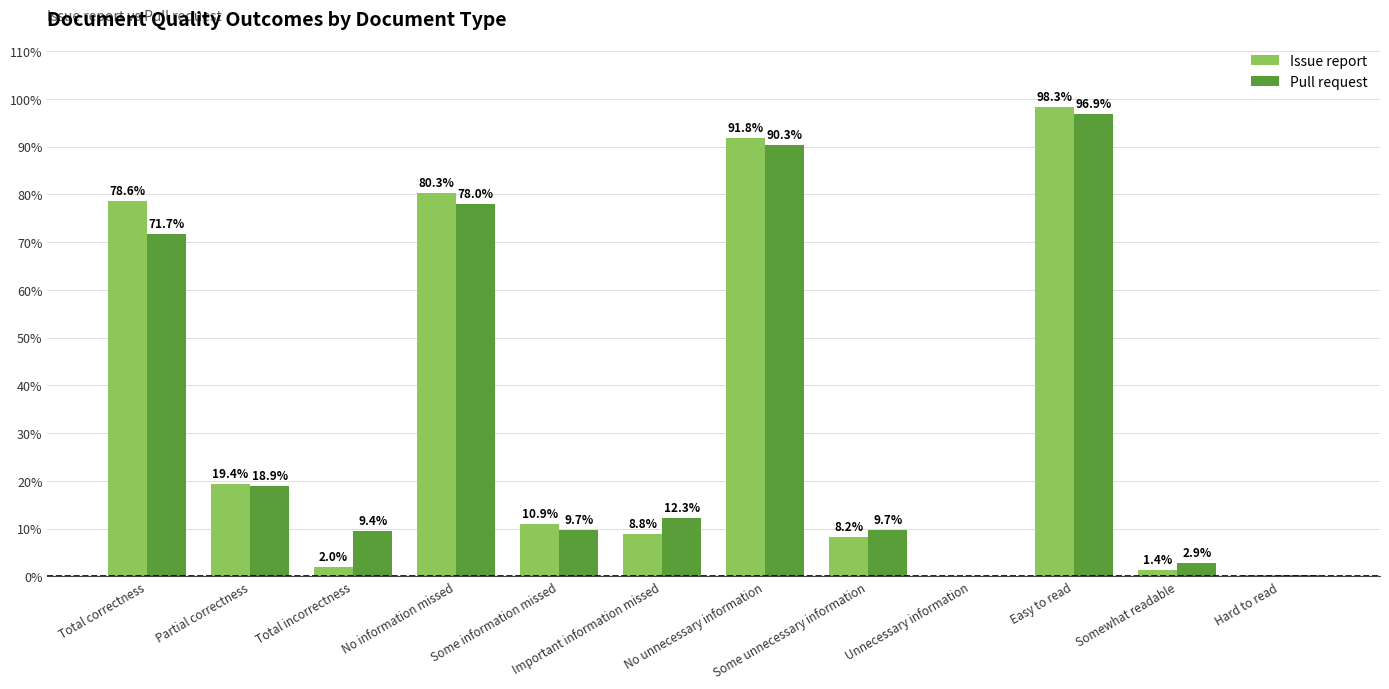

What position from the left is Some information missed?

5